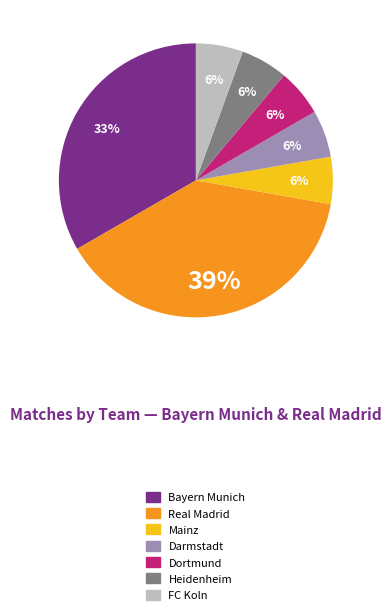

How many segments does this pie chart have?

7